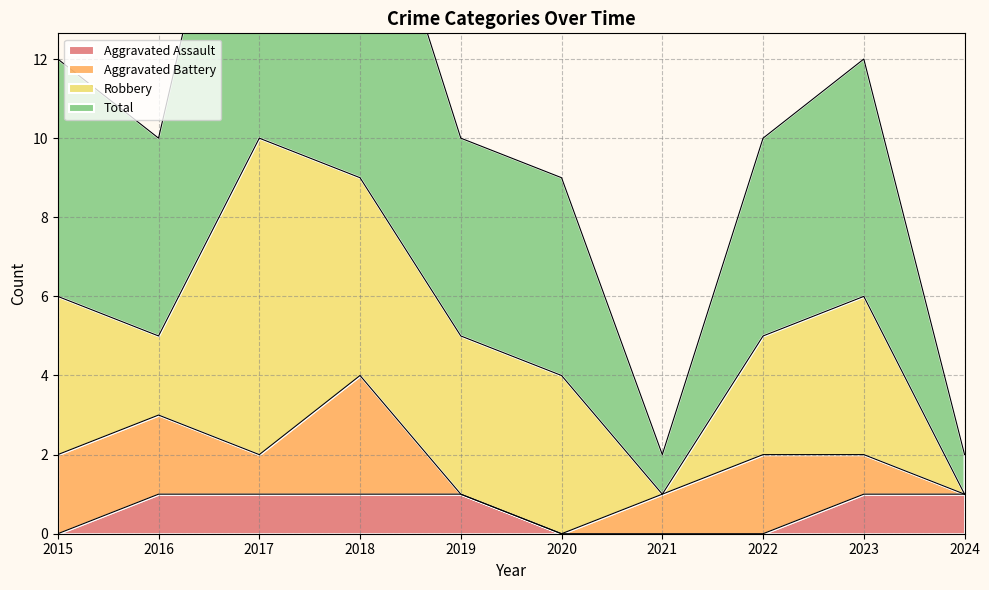

What is the value of the Total point at the 3rd from the left?

21